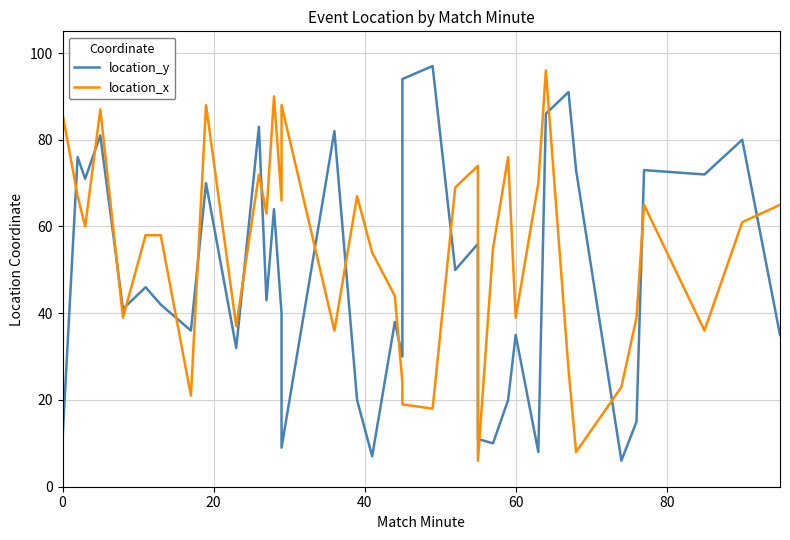

Which series has the largest total across all categories?

location_x